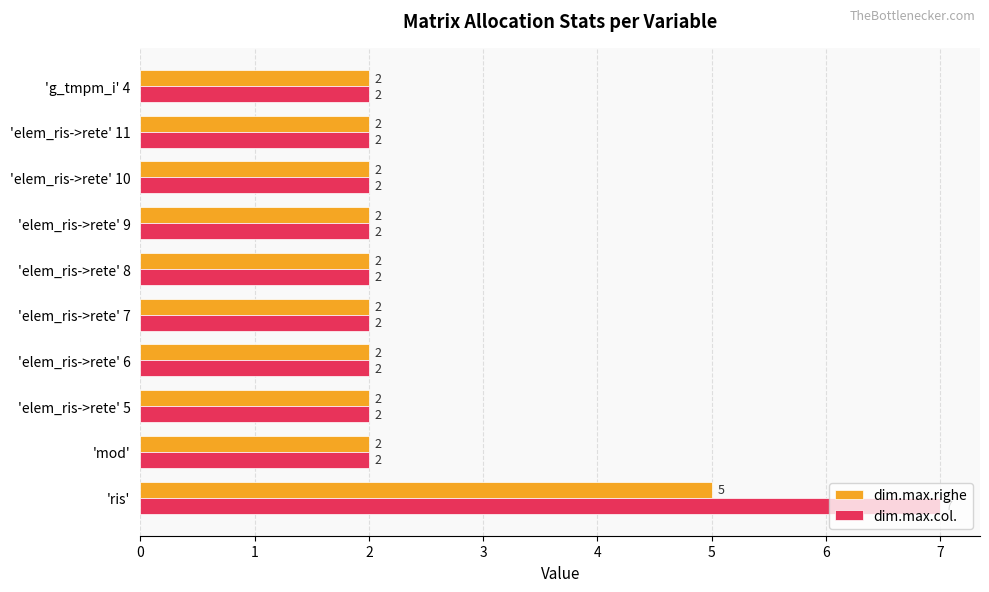

At how many categories does at least one series exceed 3?

1